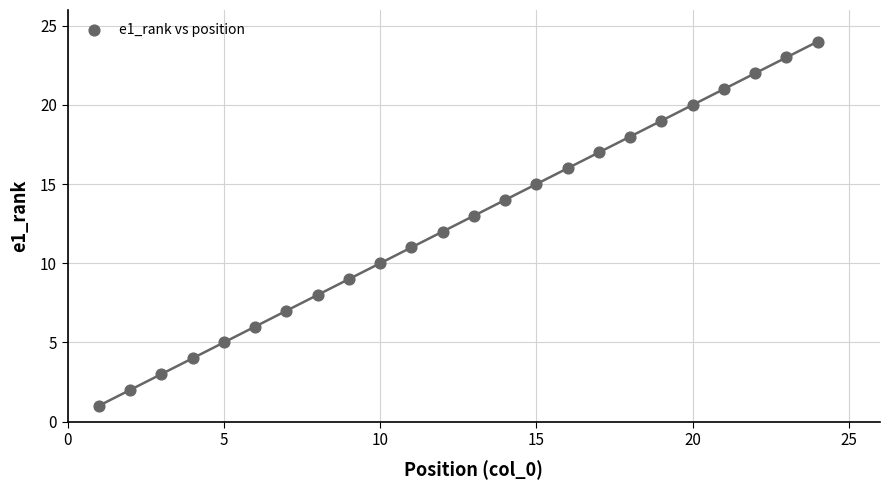

What is the range of X values (max minus min)?

23